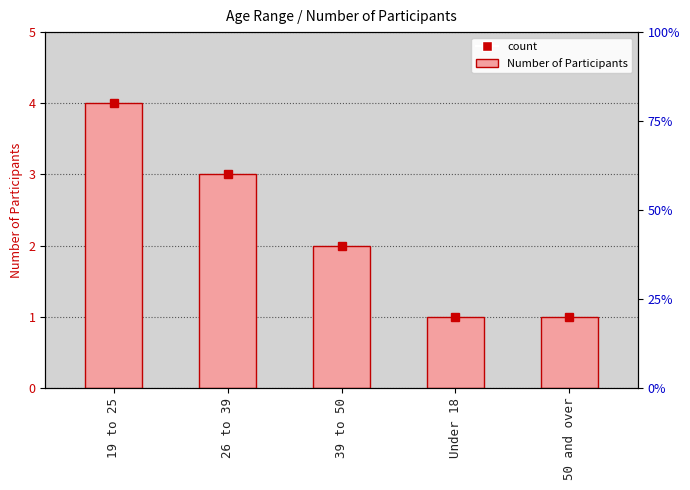

Reading left to right, list all the values displayed in this chart.

4	3	2	1	1